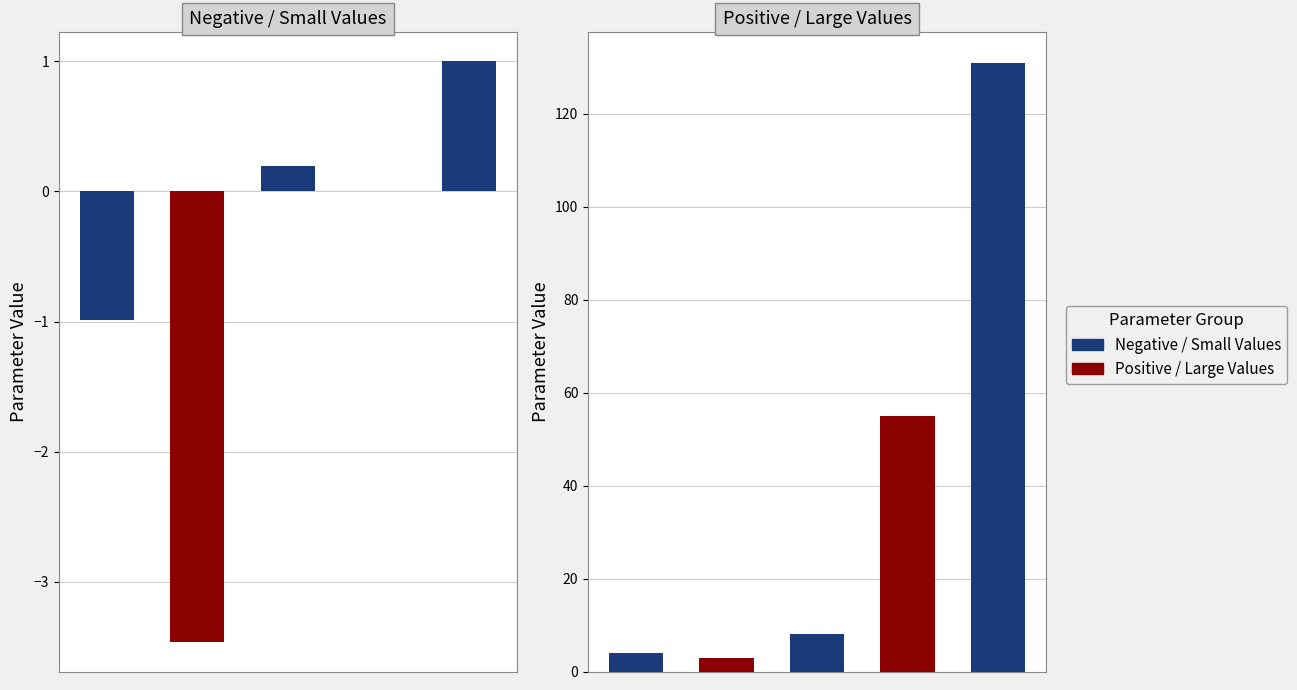

Does the chart contain any negative values?

Yes